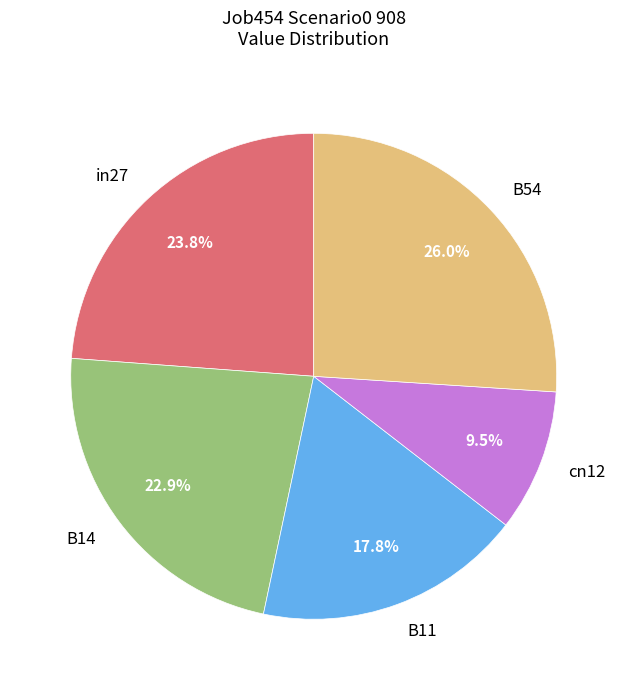

Does B54 represent more than half of the total?

No